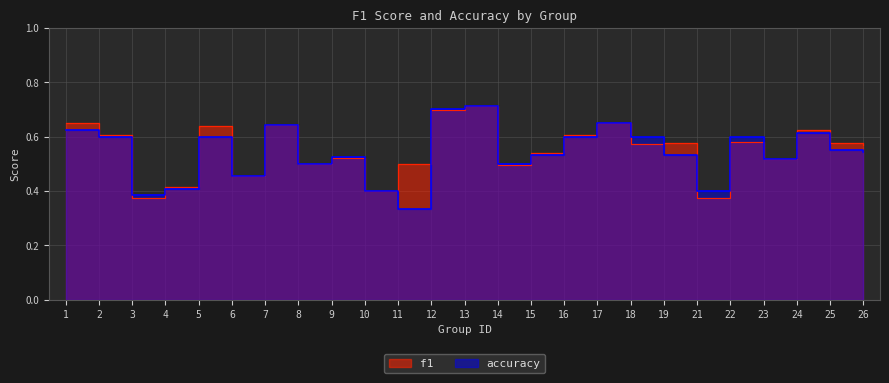

What are all the series names shown in the legend?

f1, accuracy